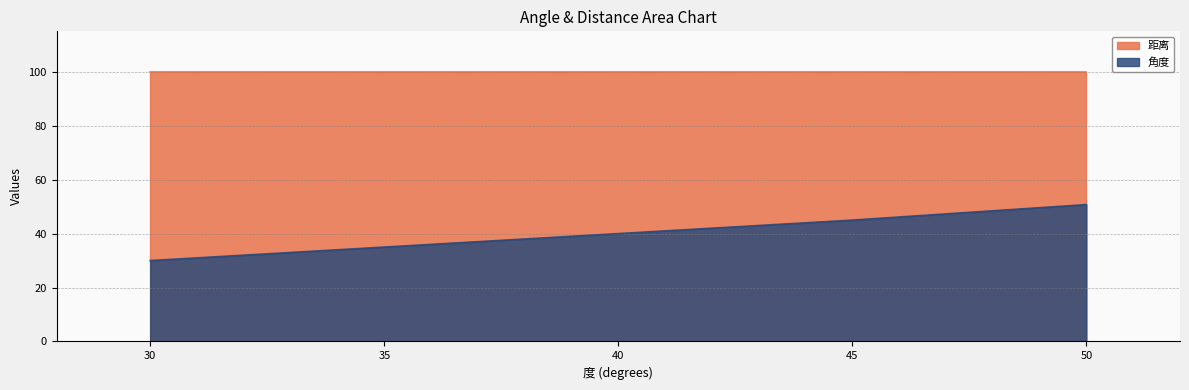

Reading left to right, list all the values displayed in this chart.

50.8	45.0	30.0